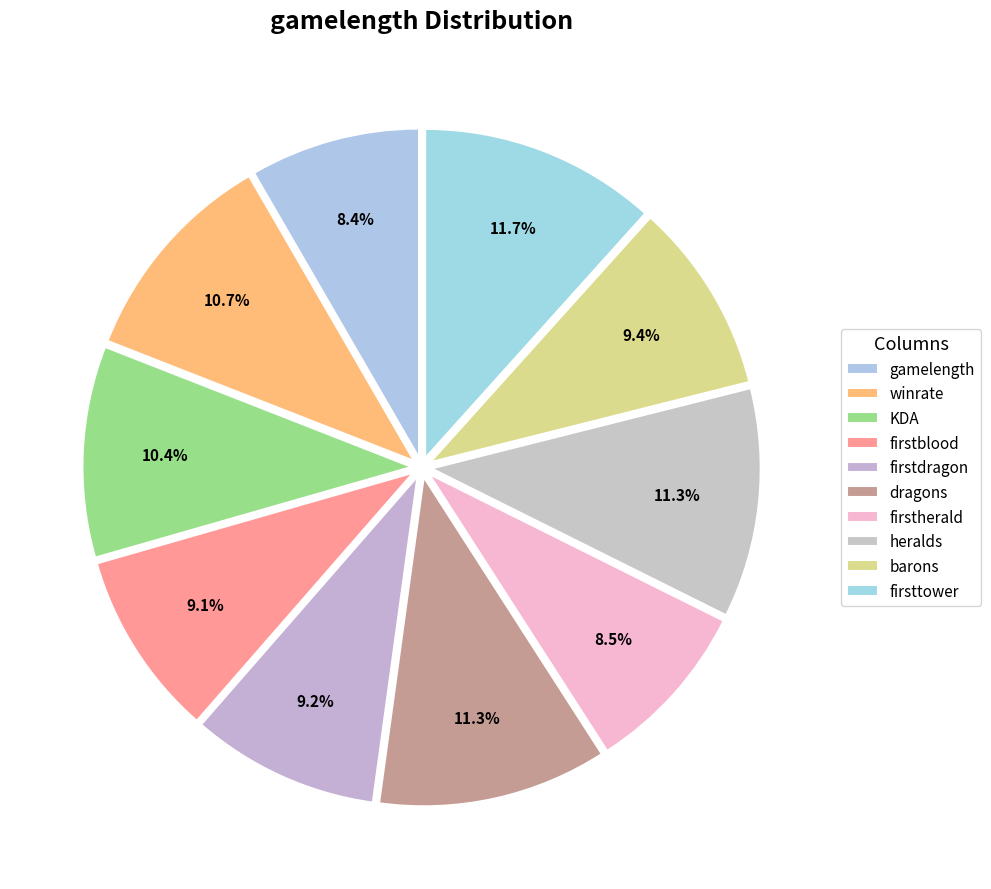

Count the number of slices in the pie.

10